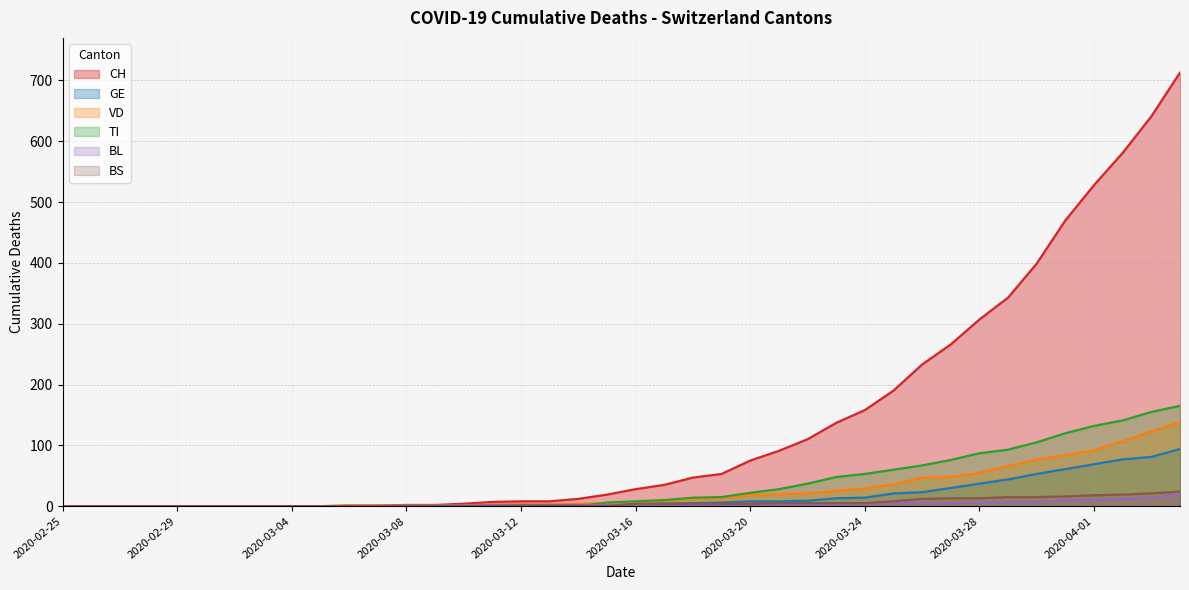

Rank the series at 2020-03-13 from lowest to highest value.

TI, GE, BS, BL, VD, CH